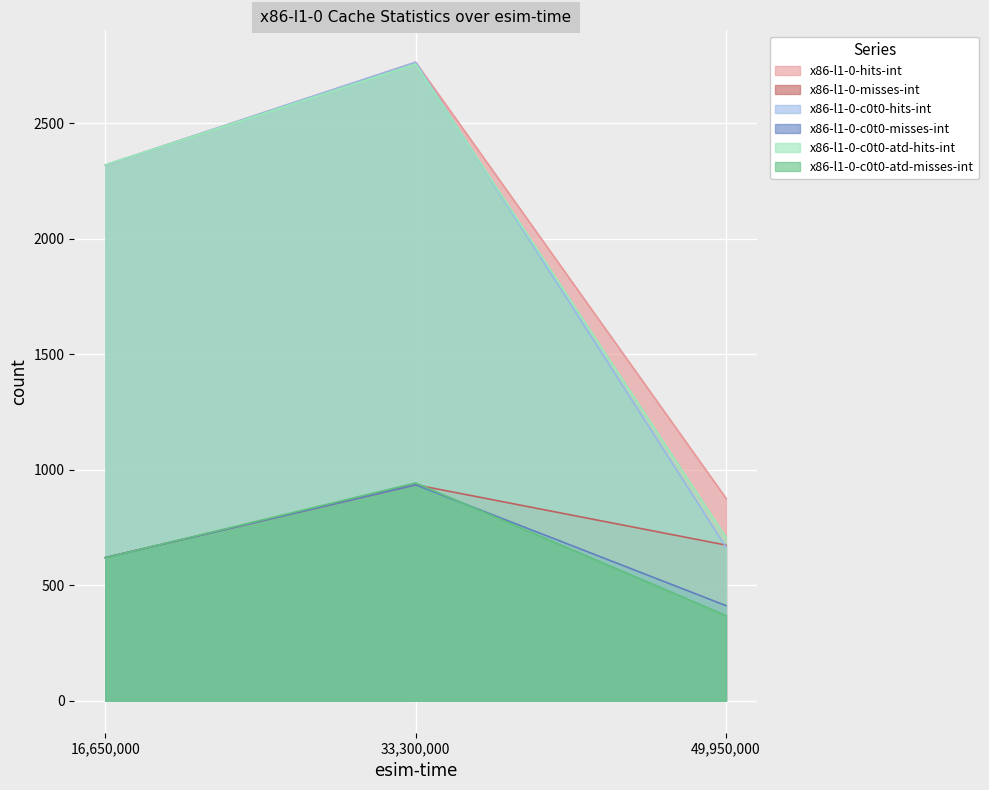

Rank the series at 49950000 from highest to lowest value.

x86-l1-0-hits-int, x86-l1-0-c0t0-atd-hits-int, x86-l1-0-misses-int, x86-l1-0-c0t0-hits-int, x86-l1-0-c0t0-misses-int, x86-l1-0-c0t0-atd-misses-int